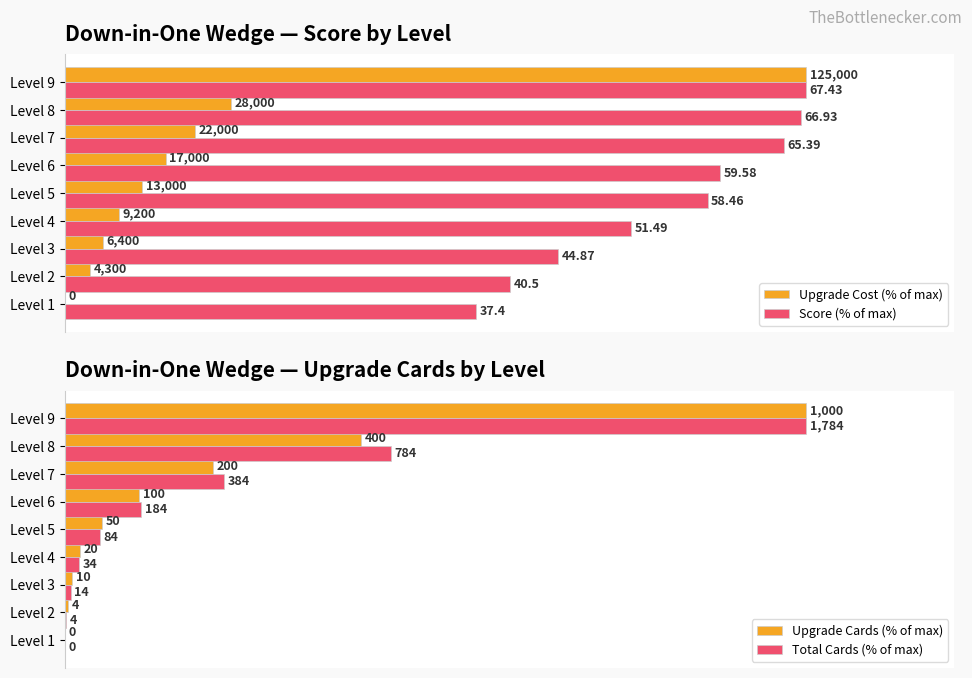

List the series in order of their peak value, lowest first.

Upgrade Cost (% of max), Score (% of max), Upgrade Cards (% of max), Total Cards (% of max)